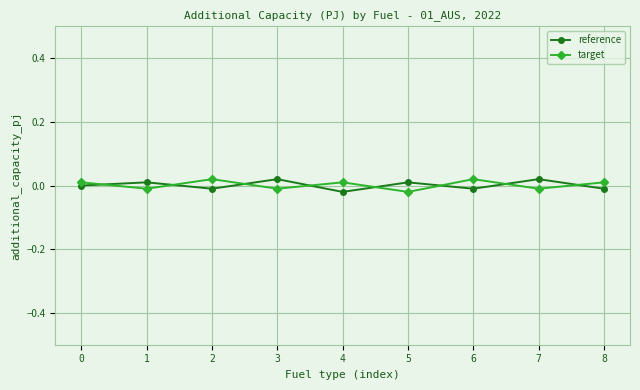

How many data points in reference are above 0?

4